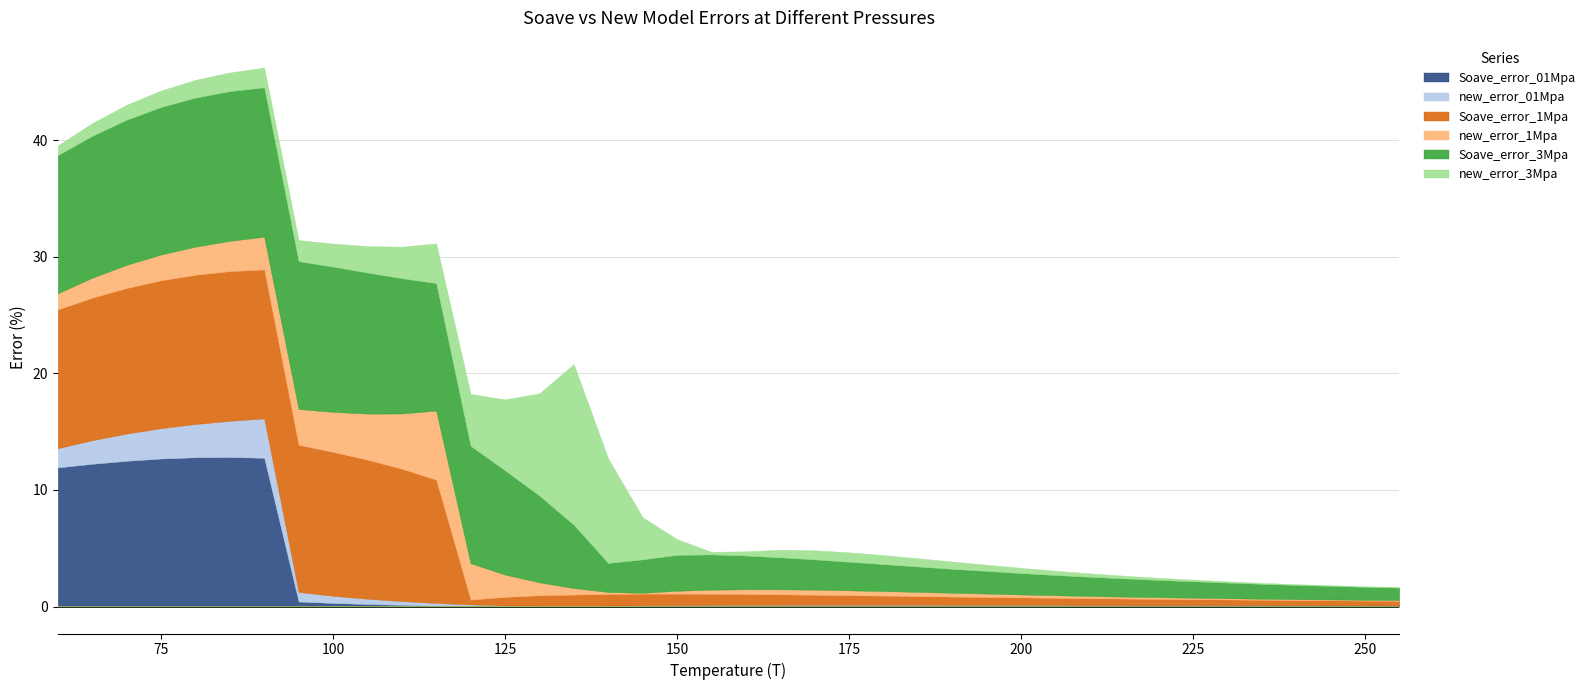

Reading left to right, list all the values displayed in this chart.

Soave_error_01Mpa: 60=11.9	65=12.2	70=12.5	75=12.7	80=12.8	85=12.8	90=12.8	95=0.4	100=0.3	105=0.2	110=0.1	115=0.1	120=0.0	125=0.0	130=0.0	135=0.0	140=0.1	145=0.1	150=0.1	155=0.1	160=0.1	165=0.1	170=0.1	175=0.1	180=0.1	185=0.1	190=0.1	195=0.1	200=0.1	205=0.1	210=0.1	215=0.1	220=0.1	225=0.1	230=0.1	235=0.1	240=0.1	245=0.1	250=0.1	255=0.1
new_error_01Mpa: 60=1.7	65=2.0	70=2.3	75=2.6	80=2.9	85=3.1	90=3.4	95=0.8	100=0.6	105=0.5	110=0.3	115=0.2	120=0.2	125=0.1	130=0.0	135=0.0	140=0.0	145=0.0	150=0.0	155=0.0	160=0.0	165=0.0	170=0.1	175=0.0	180=0.0	185=0.0	190=0.0	195=0.0	200=0.0	205=0.0	210=0.0	215=0.0	220=0.0	225=0.0	230=0.0	235=0.0	240=0.0	245=0.0	250=0.0	255=0.0
Soave_error_1Mpa: 60=11.9	65=12.2	70=12.5	75=12.7	80=12.8	85=12.8	90=12.8	95=12.6	100=12.3	105=11.9	110=11.3	115=10.6	120=0.4	125=0.7	130=0.9	135=1.0	140=1.0	145=1.0	150=1.0	155=1.0	160=0.9	165=0.9	170=0.9	175=0.8	180=0.8	185=0.7	190=0.7	195=0.7	200=0.6	205=0.6	210=0.6	215=0.6	220=0.5	225=0.5	230=0.5	235=0.5	240=0.4	245=0.4	250=0.4	255=0.4
new_error_1Mpa: 60=1.4	65=1.7	70=2.0	75=2.2	80=2.4	85=2.6	90=2.8	95=3.1	100=3.4	105=4.0	110=4.7	115=5.9	120=3.1	125=1.9	130=1.1	135=0.6	140=0.2	145=0.1	150=0.2	155=0.4	160=0.4	165=0.4	170=0.4	175=0.4	180=0.4	185=0.4	190=0.3	195=0.3	200=0.3	205=0.2	210=0.2	215=0.2	220=0.1	225=0.1	230=0.1	235=0.1	240=0.1	245=0.1	250=0.1	255=0.1
Soave_error_3Mpa: 60=11.8	65=12.2	70=12.4	75=12.7	80=12.8	85=12.8	90=12.8	95=12.7	100=12.5	105=12.1	110=11.6	115=10.9	120=10.1	125=8.9	130=7.4	135=5.4	140=2.5	145=2.9	150=3.1	155=3.0	160=2.9	165=2.7	170=2.6	175=2.5	180=2.3	185=2.2	190=2.1	195=1.9	200=1.8	205=1.7	210=1.6	215=1.6	220=1.5	225=1.4	230=1.3	235=1.3	240=1.2	245=1.2	250=1.1	255=1.1
new_error_3Mpa: 60=0.8	65=1.1	70=1.3	75=1.4	80=1.5	85=1.6	90=1.7	95=1.8	100=2.0	105=2.3	110=2.7	115=3.4	120=4.5	125=6.1	130=8.8	135=13.8	140=9.0	145=3.6	150=1.4	155=0.2	160=0.4	165=0.7	170=0.8	175=0.8	180=0.8	185=0.7	190=0.6	195=0.5	200=0.5	205=0.4	210=0.3	215=0.2	220=0.2	225=0.1	230=0.1	235=0.1	240=0.1	245=0.1	250=0.1	255=0.1